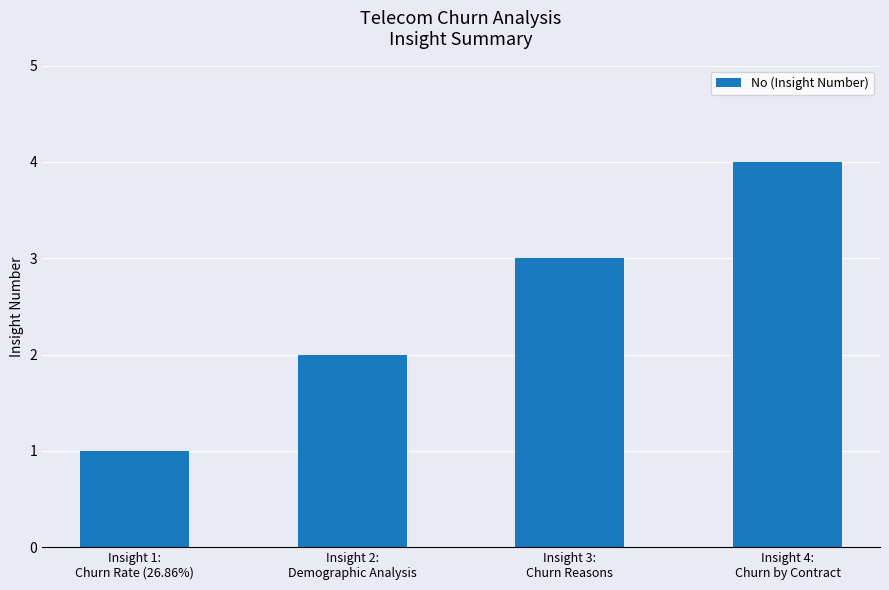

Reading left to right, extract all data points from this chart.

1	2	3	4